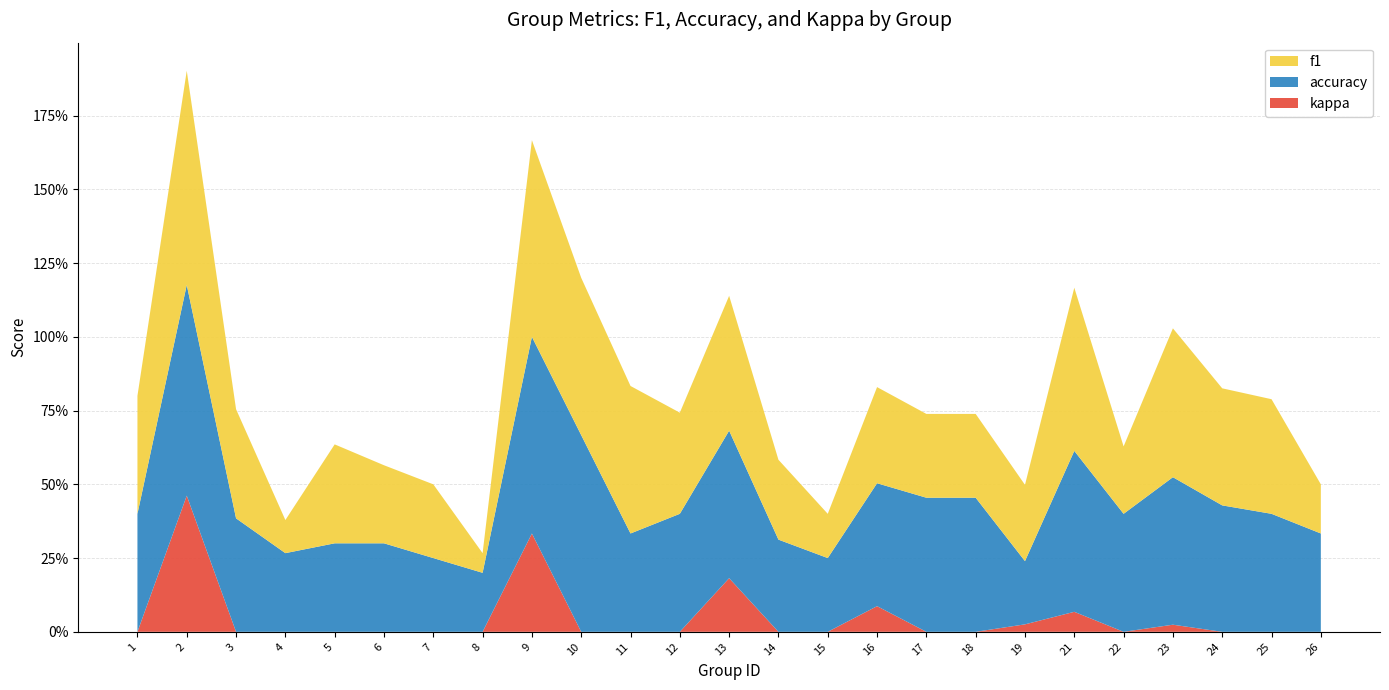

Reading left to right, transcribe all the data shown in this chart.

f1: 1=0.4	2=0.7	3=0.4	4=0.1	5=0.3	6=0.3	7=0.2	8=0.1	9=0.7	10=0.5	11=0.5	12=0.3	13=0.5	14=0.3	15=0.2	16=0.3	17=0.3	18=0.3	19=0.3	21=0.6	22=0.2	23=0.5	24=0.4	25=0.4	26=0.2
accuracy: 1=0.4	2=0.7	3=0.4	4=0.3	5=0.3	6=0.3	7=0.2	8=0.2	9=0.7	10=0.7	11=0.3	12=0.4	13=0.5	14=0.3	15=0.2	16=0.4	17=0.5	18=0.5	19=0.2	21=0.5	22=0.4	23=0.5	24=0.4	25=0.4	26=0.3
kappa: 1=0.0	2=0.5	3=0.0	4=0.0	5=0.0	6=0.0	7=0.0	8=0.0	9=0.3	10=0.0	11=0.0	12=0.0	13=0.2	14=0.0	15=0.0	16=0.1	17=0.0	18=0.0	19=0.0	21=0.1	22=0.0	23=0.0	24=0.0	25=0.0	26=0.0